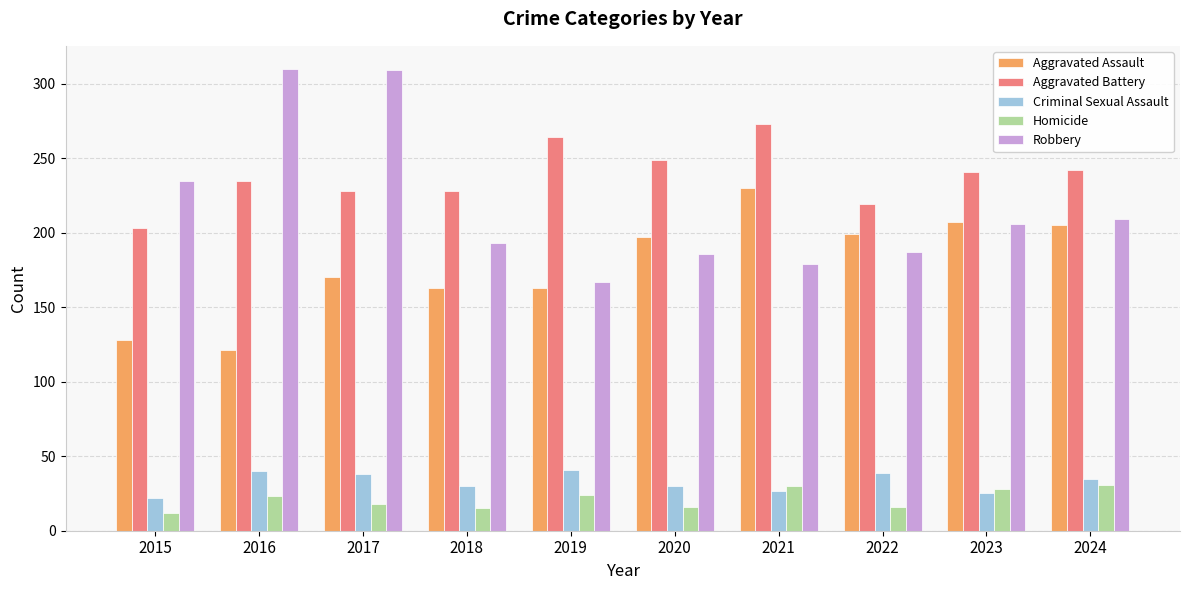

Is it true that Homicide equals 15 at 2018?

True